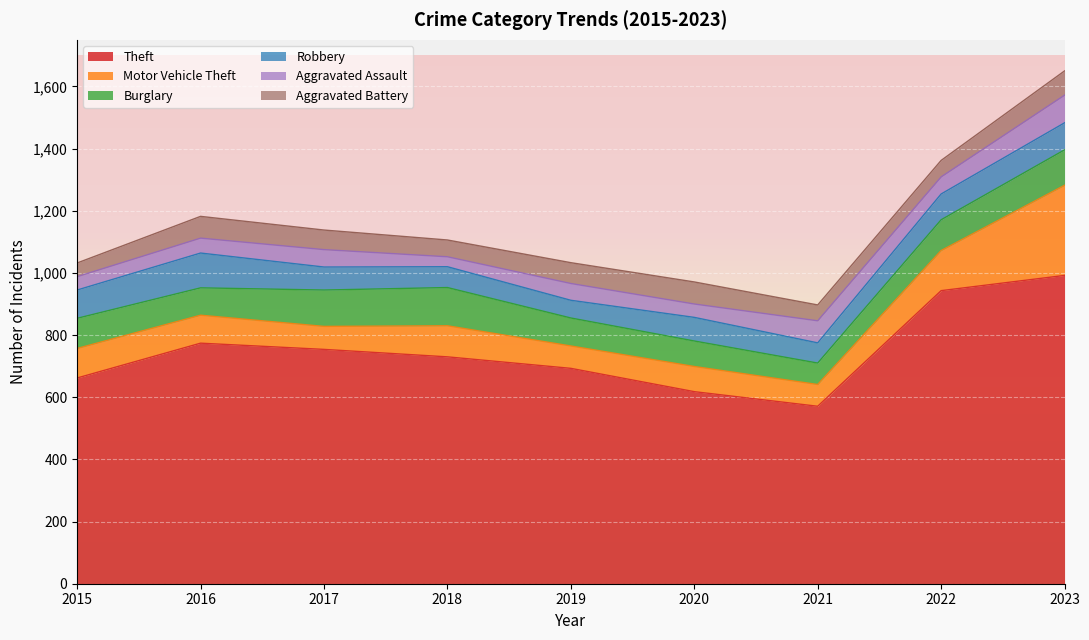

Where is Aggravated Battery nearest to the value 61?

2017